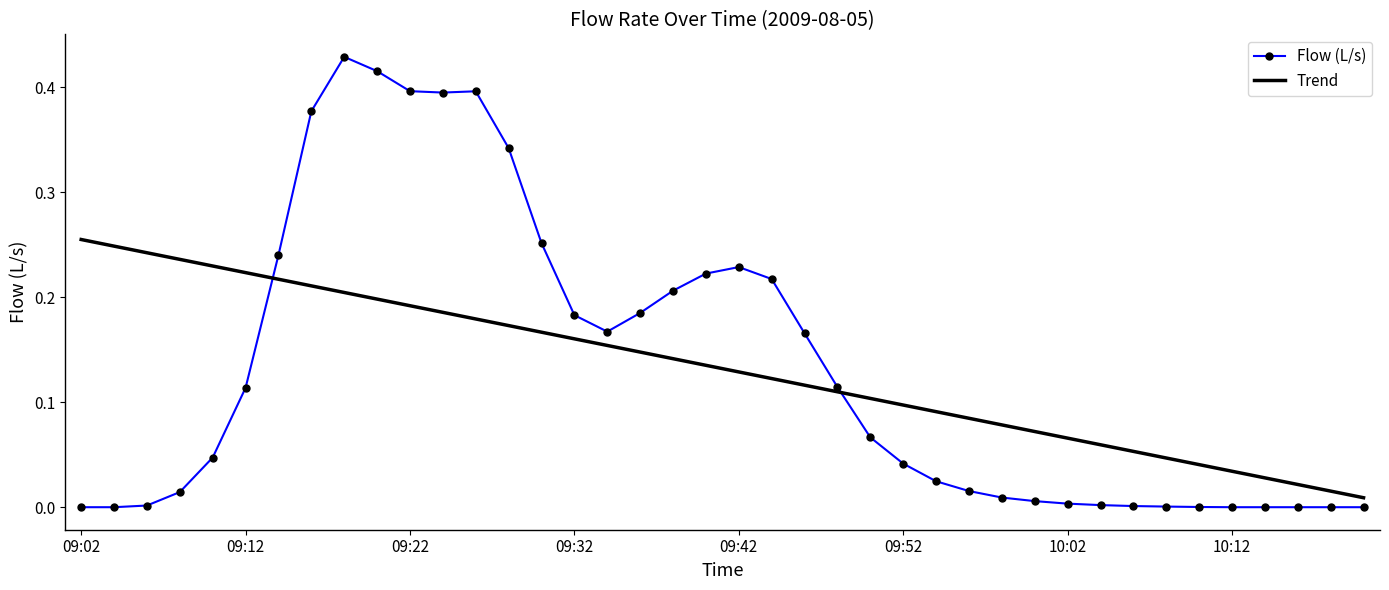

Rank the series by their maximum value, from highest to lowest.

Flow (L/s), Trend